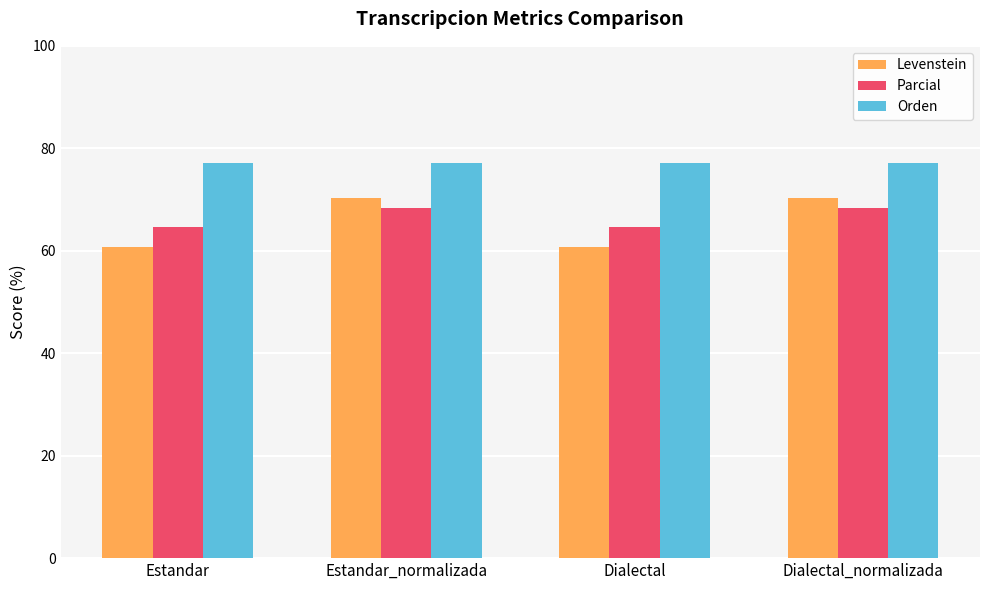

The Levenstein series shows 79.1 at Estandar. True or false?

False